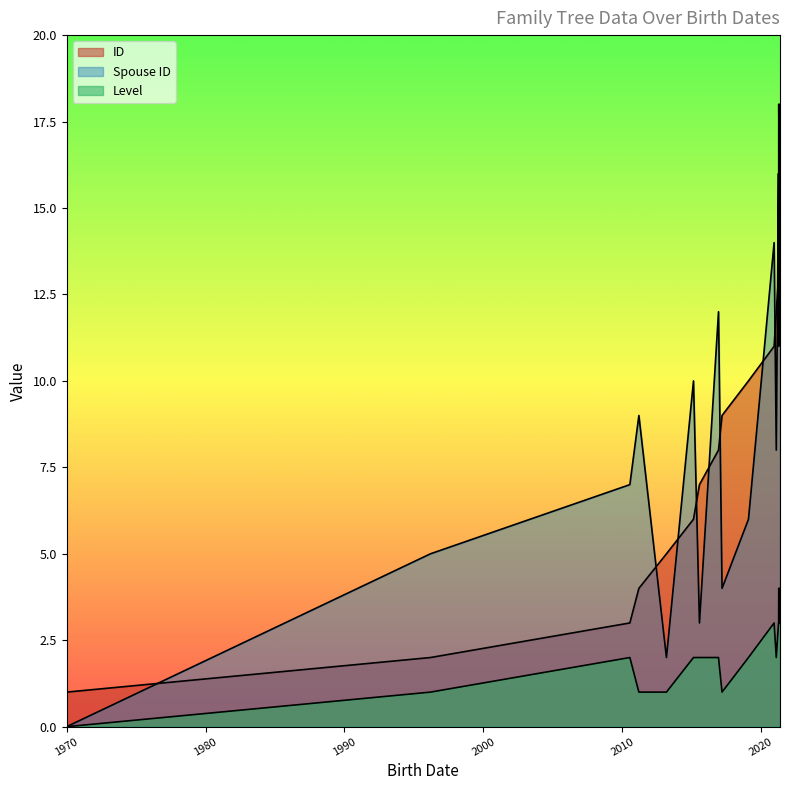

At which label does Level reach its minimum?

1970